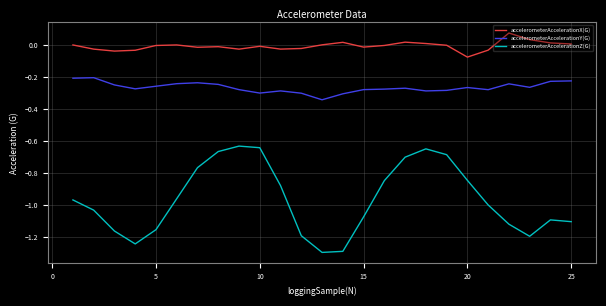

Which series has the widest spread of values?

accelerometerAccelerationZ(G)